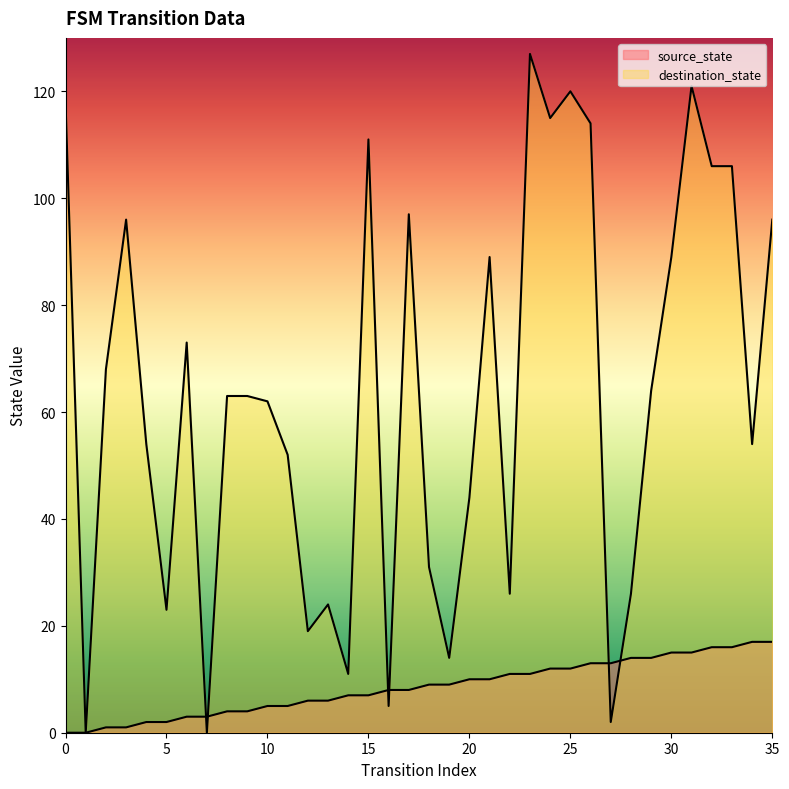

Reading left to right, extract all data points from this chart.

source_state: 0=0	1=0	2=1	3=1	4=2	5=2	6=3	7=3	8=4	9=4	10=5	11=5	12=6	13=6	14=7	15=7	16=8	17=8	18=9	19=9	20=10	21=10	22=11	23=11	24=12	25=12	26=13	27=13	28=14	29=14	30=15	31=15	32=16	33=16	34=17	35=17
destination_state: 0=118	1=0	2=68	3=96	4=54	5=23	6=73	7=0	8=63	9=63	10=62	11=52	12=19	13=24	14=11	15=111	16=5	17=97	18=31	19=14	20=44	21=89	22=26	23=127	24=115	25=120	26=114	27=2	28=26	29=64	30=89	31=121	32=106	33=106	34=54	35=96